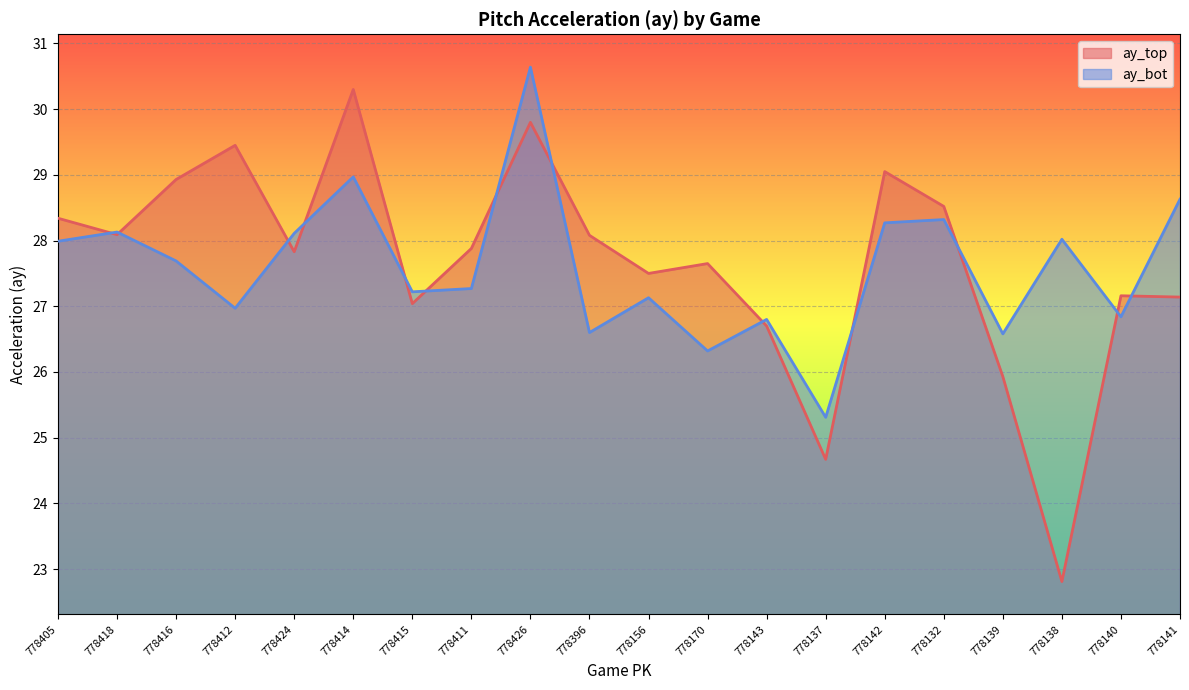

Is the value of ay_bot at 778396 greater than the value of ay_top at 778132?

No